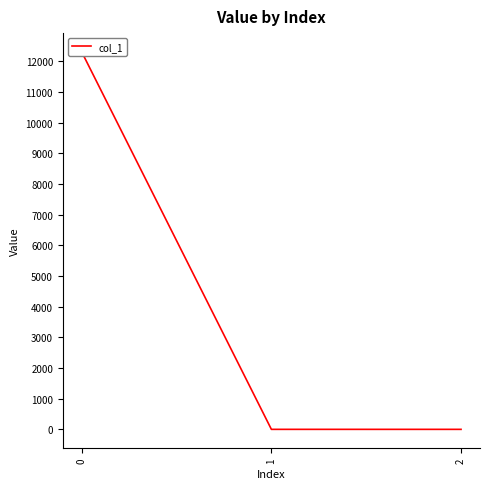

The chart shows a value of 0.4 at 1. True or false?

False